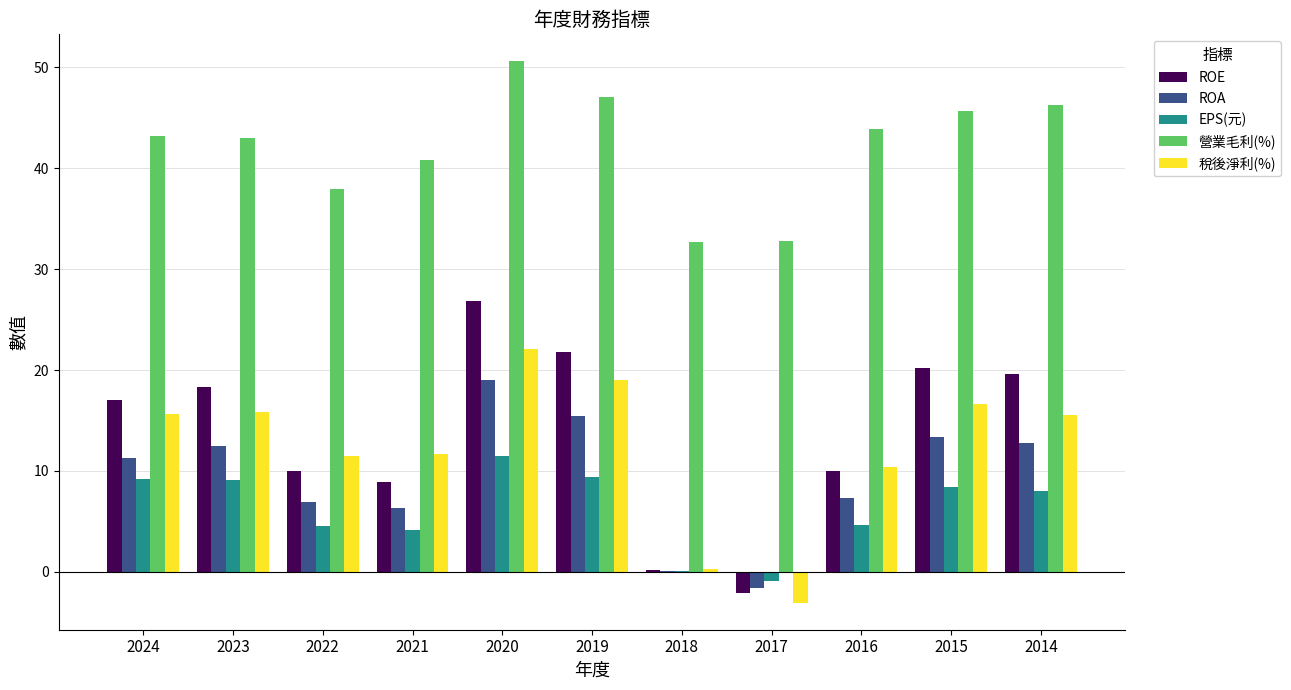

At which category is the sum across all series the highest?

2020